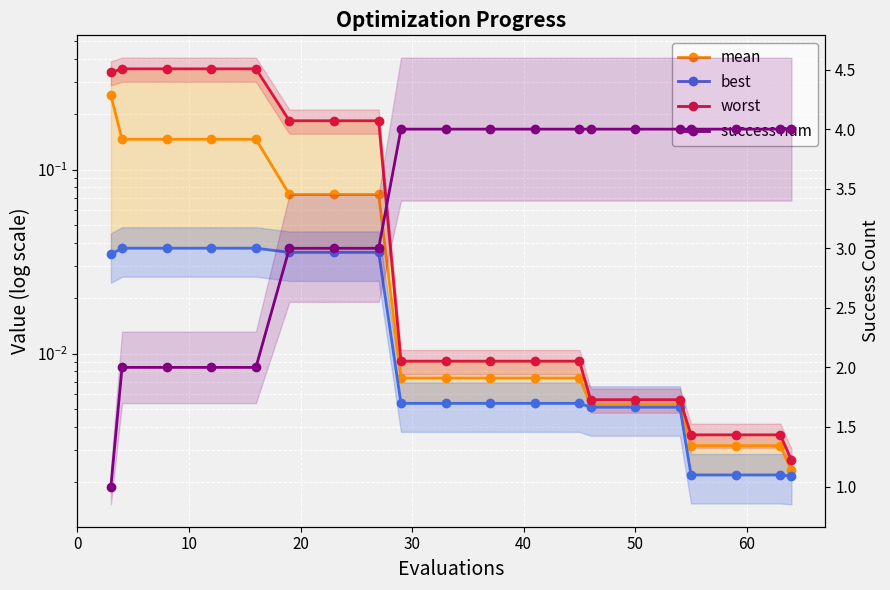

What is the value of the success num point at the 5th from the left?

2.0